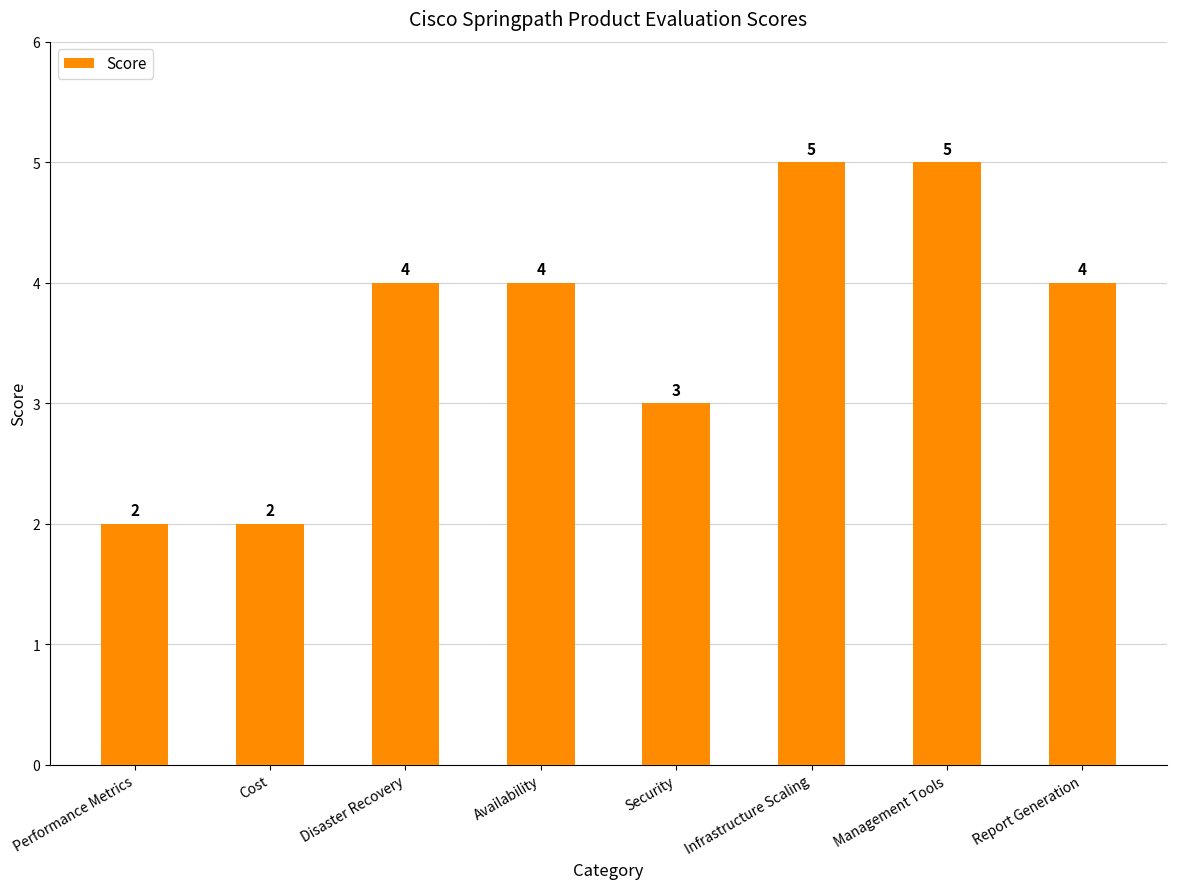

How many values are between 3 and 5?

6